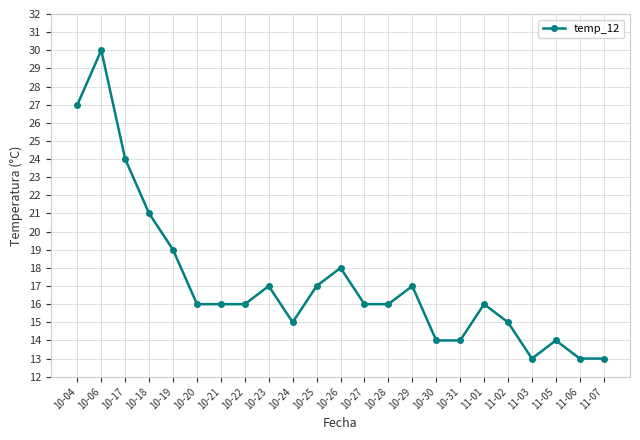

At which category does the data reach its first local peak?

10-06